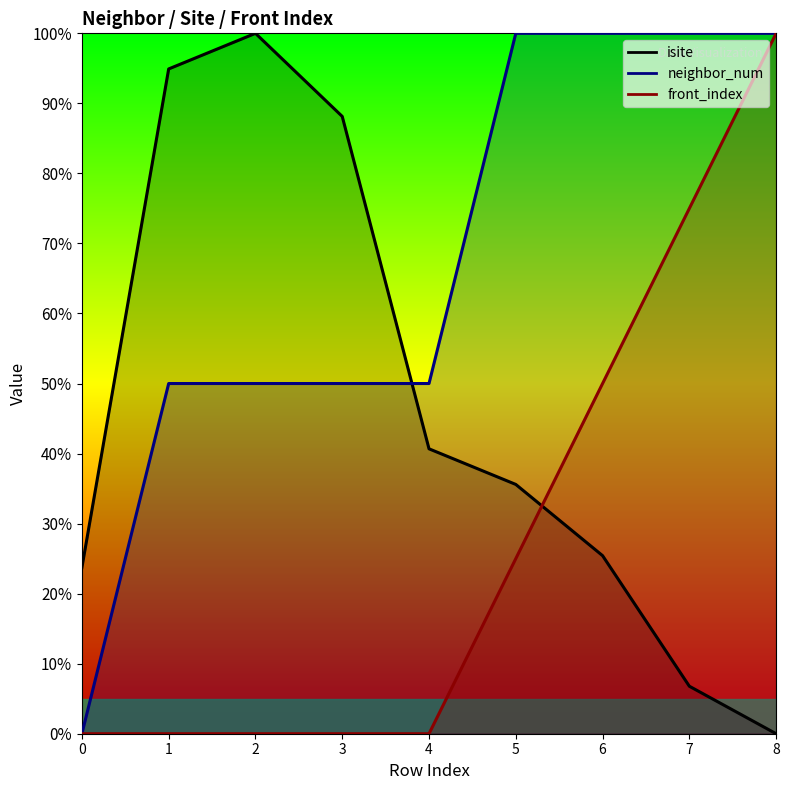

At which category is the sum across all series the highest?

8